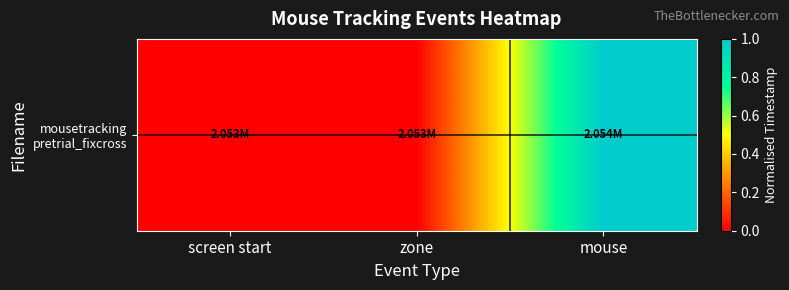

True or false: the data shows 0.0 at zone.

True